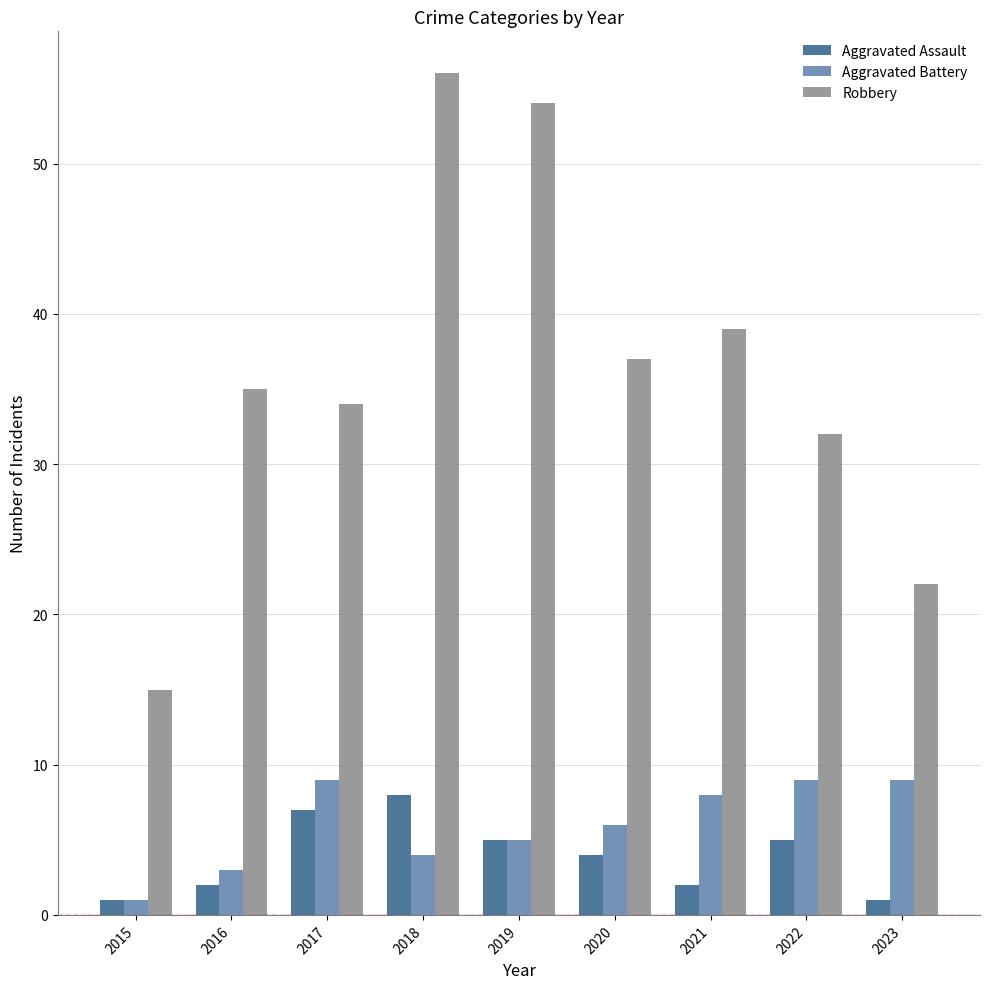

How many series are shown in this chart?

3